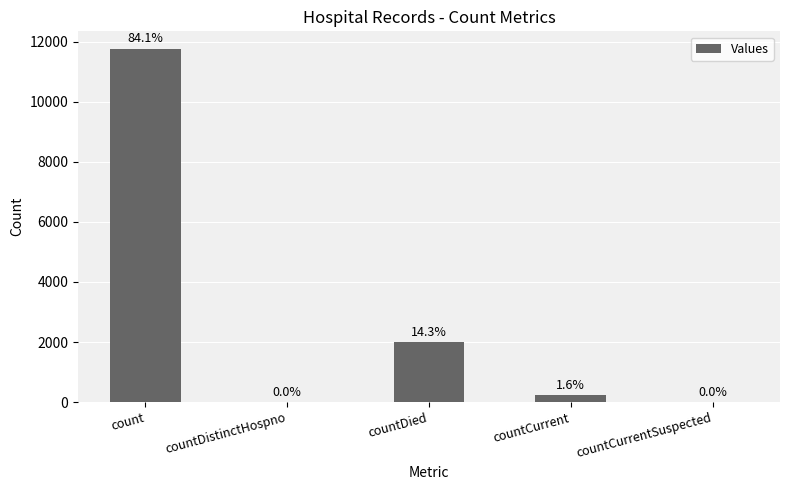

How many positive values are there?

3